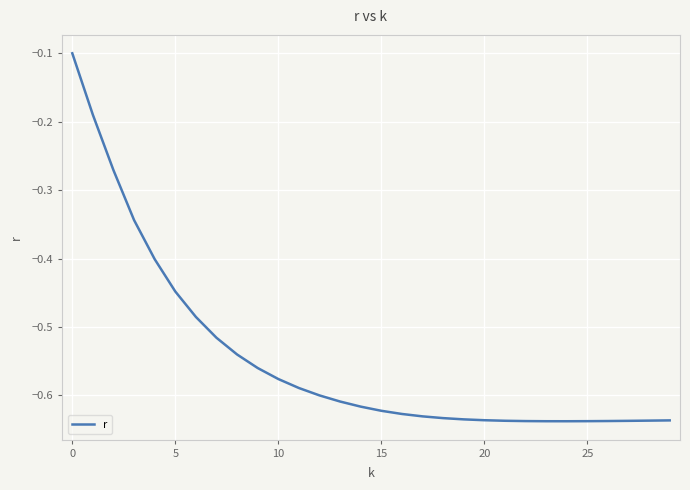

What is the difference between the maximum and minimum values?

0.5